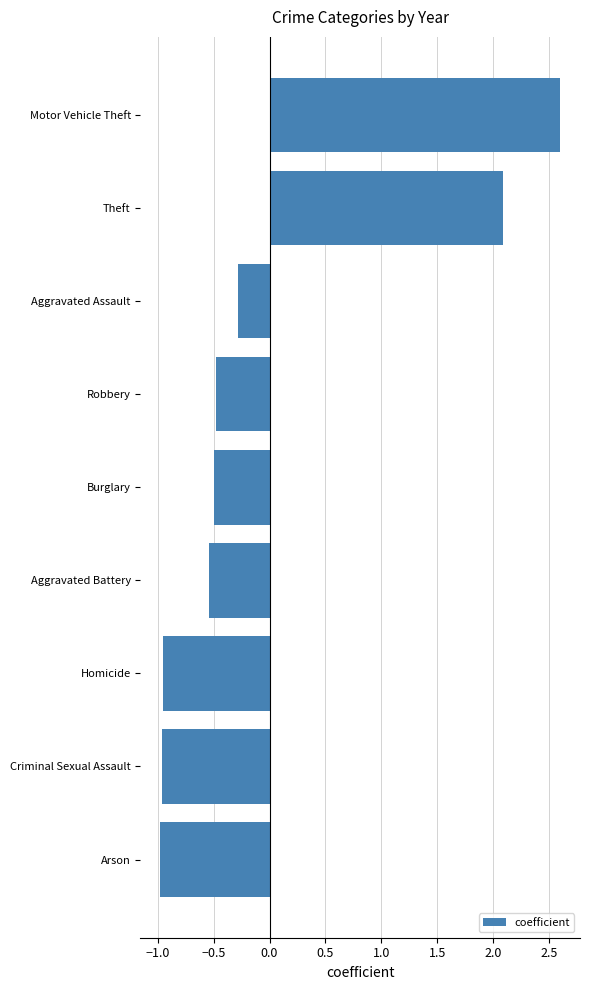

Which label corresponds to the largest value in the chart?

Motor Vehicle Theft